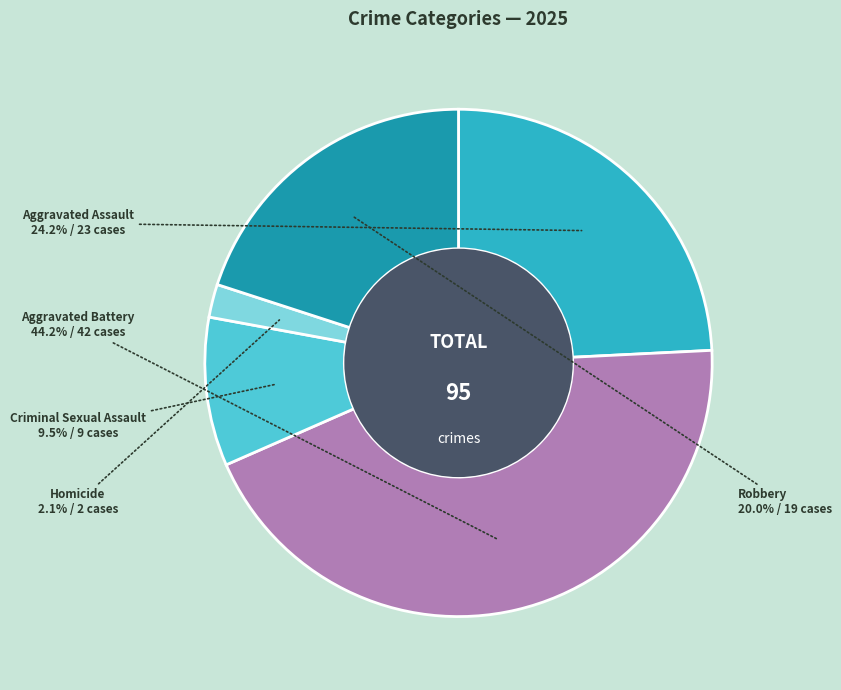

Rank the categories by value from highest to lowest.

Aggravated Battery, Aggravated Assault, Robbery, Criminal Sexual Assault, Homicide